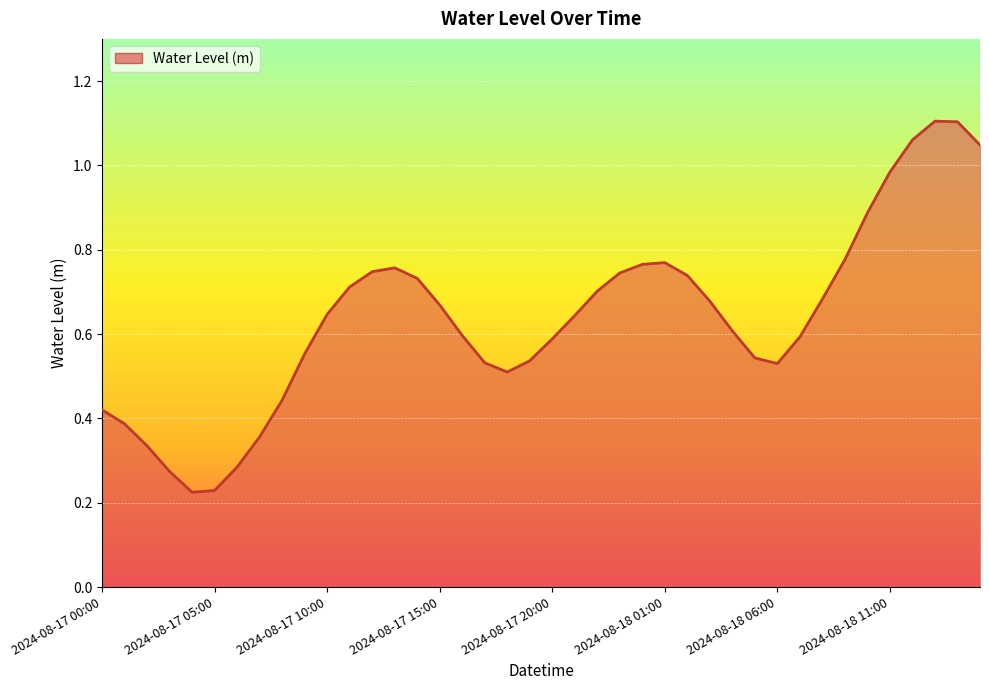

What is the difference between the maximum and minimum values?

0.9